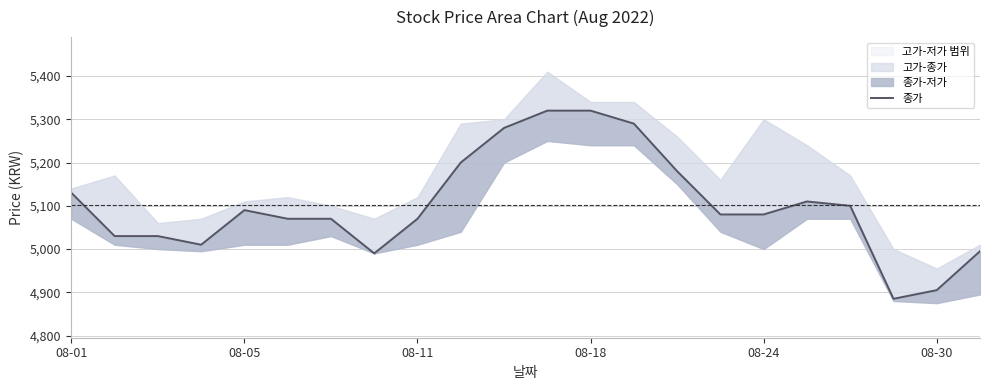

How many values are below 5080?

10